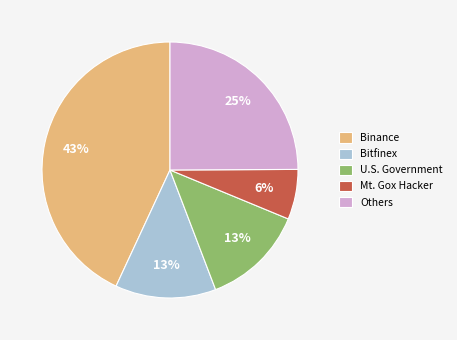

To the nearest percent, what is the difference between the largest and smallest slice percentages?

37%